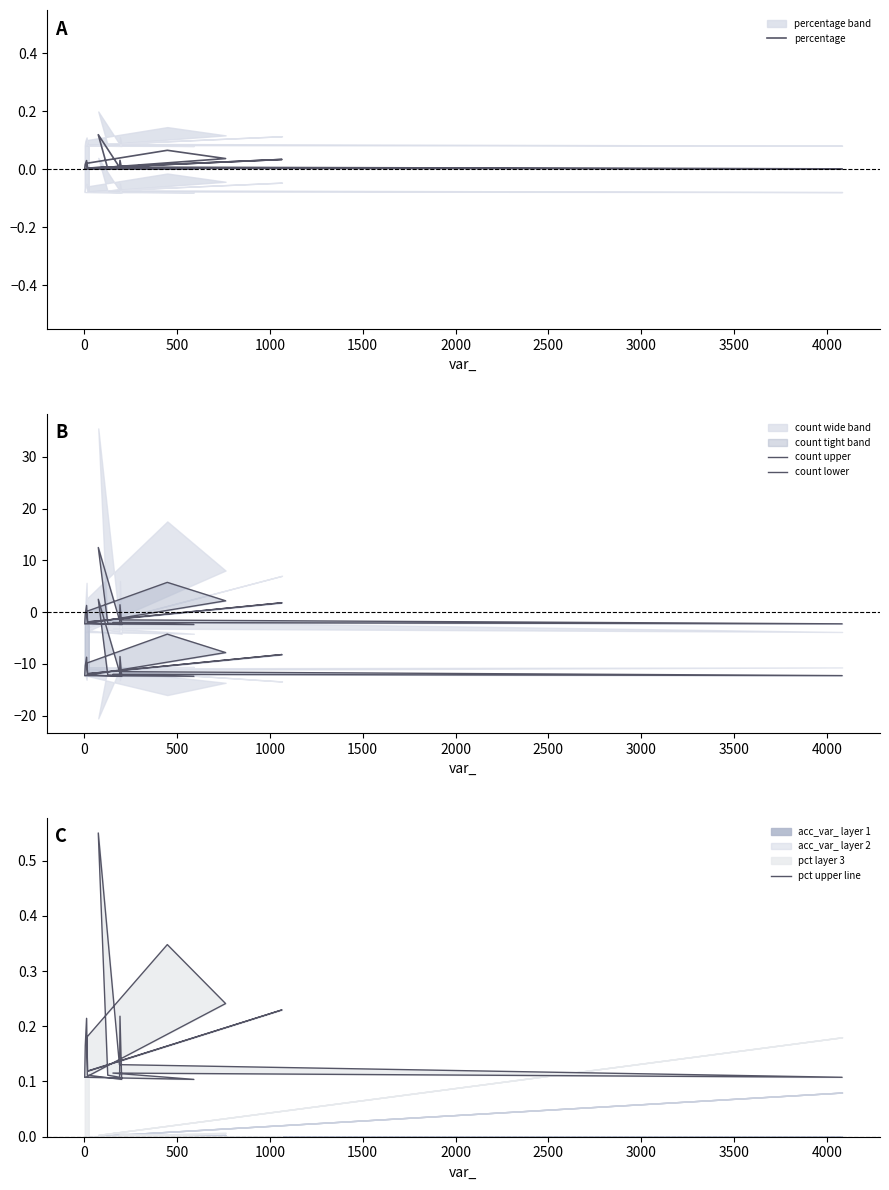

The percentage series shows 0.0 at 0. True or false?

True